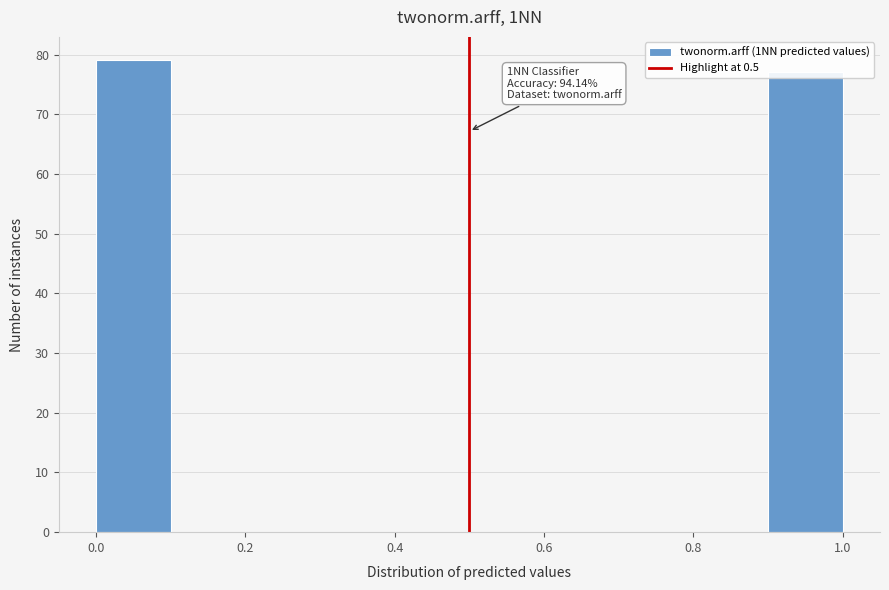

Which range on the x-axis has the tallest bar?

0.0 to 0.1